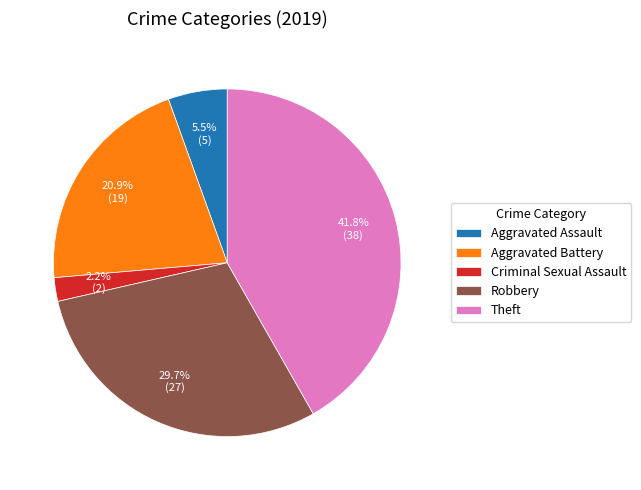

Count the number of slices in the pie.

5